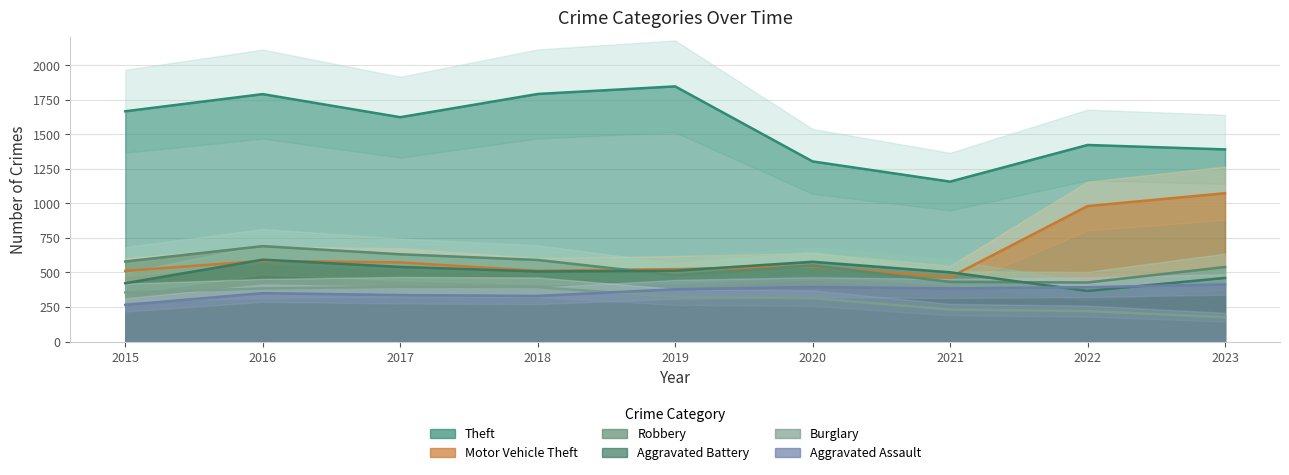

Reading left to right, what are all the values shown in this chart?

Theft: 2015=1666	2016=1790	2017=1623	2018=1791	2019=1846	2020=1303	2021=1157	2022=1422	2023=1390
Motor Vehicle Theft: 2015=511	2016=584	2017=572	2018=512	2019=524	2020=543	2021=465	2022=980	2023=1073
Robbery: 2015=579	2016=690	2017=631	2018=590	2019=480	2020=550	2021=431	2022=427	2023=539
Aggravated Battery: 2015=422	2016=592	2017=540	2018=507	2019=512	2020=577	2021=501	2022=366	2023=460
Burglary: 2015=355	2016=384	2017=396	2018=393	2019=323	2020=314	2021=231	2022=220	2023=176
Aggravated Assault: 2015=265	2016=350	2017=336	2018=330	2019=378	2020=394	2021=384	2022=393	2023=413